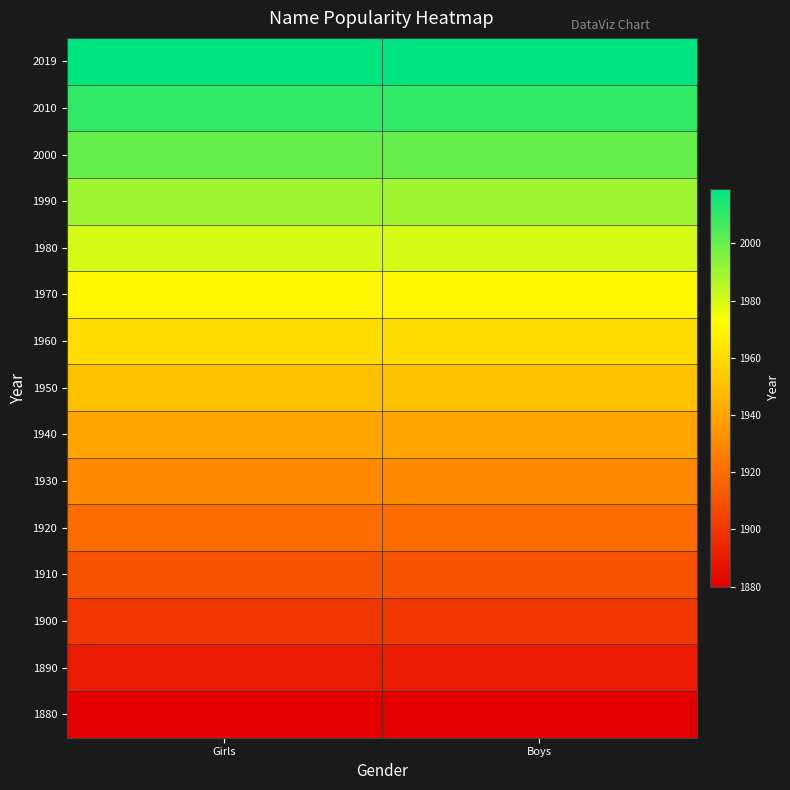

At Boys, list the series in order from smallest to largest.

1880, 1890, 1900, 1910, 1920, 1930, 1940, 1950, 1960, 1970, 1980, 1990, 2000, 2010, 2019